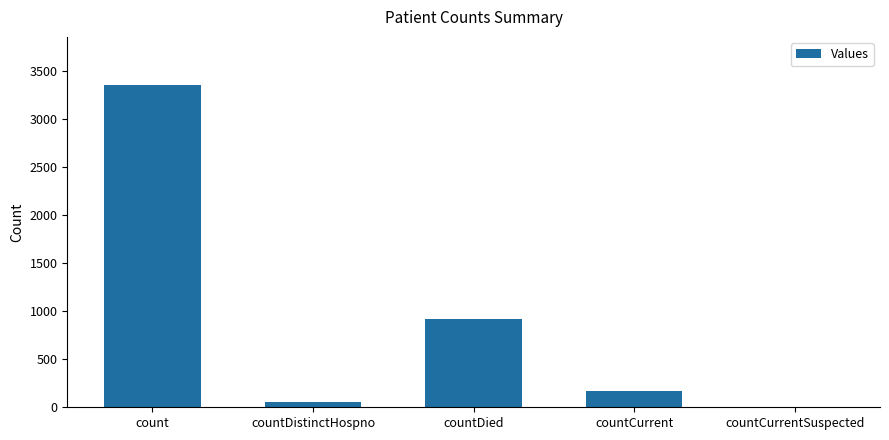

What is the sum of the values at countCurrent and countDied?

1090